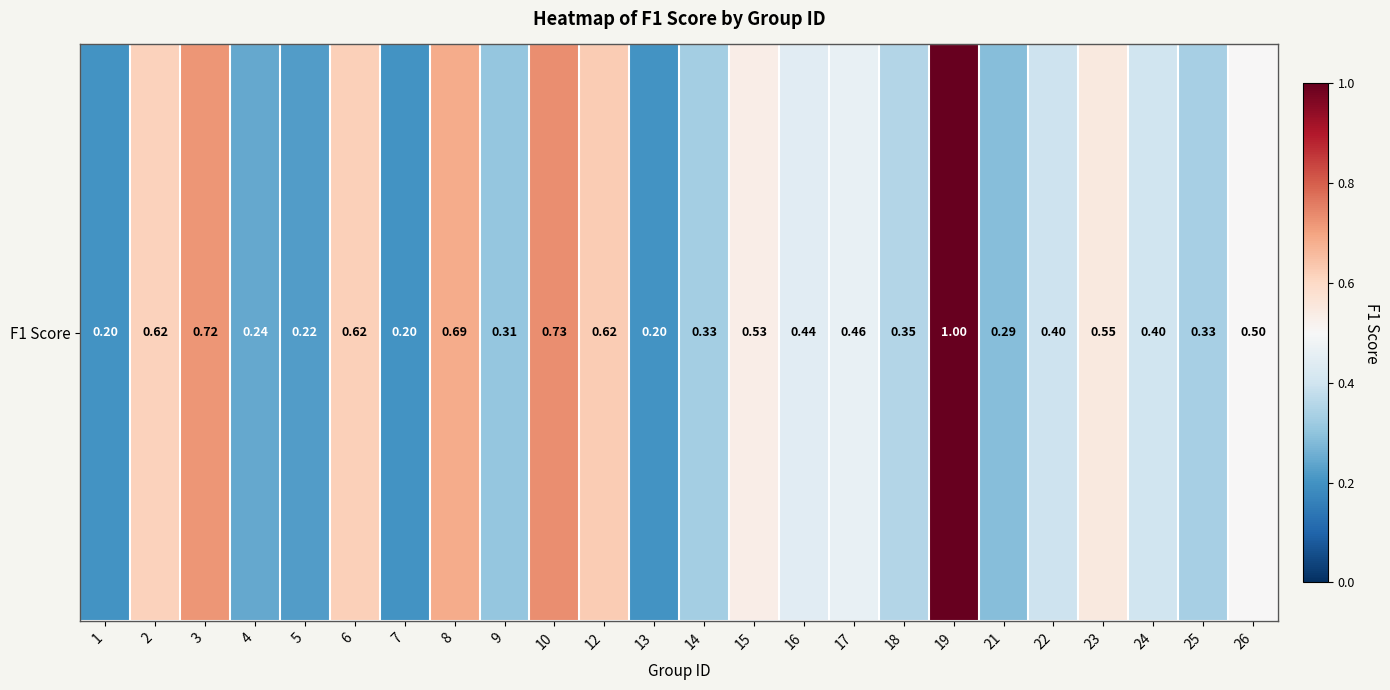

What is the greatest value displayed?

1.0